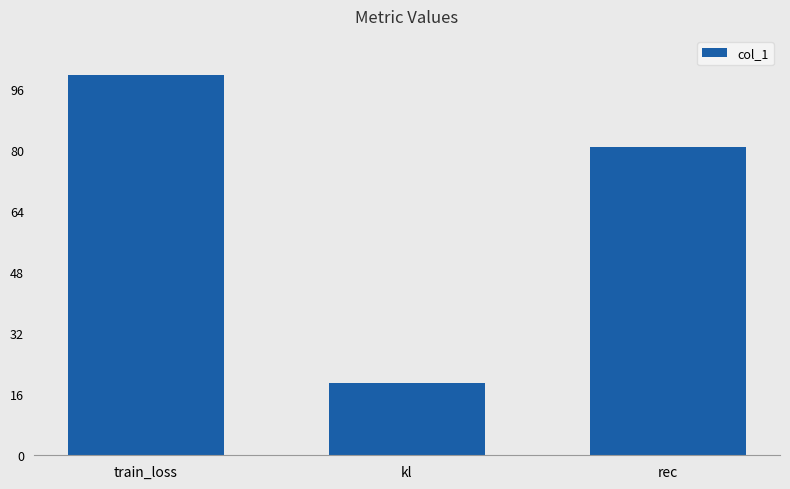

Rank the categories by value from lowest to highest.

kl, rec, train_loss